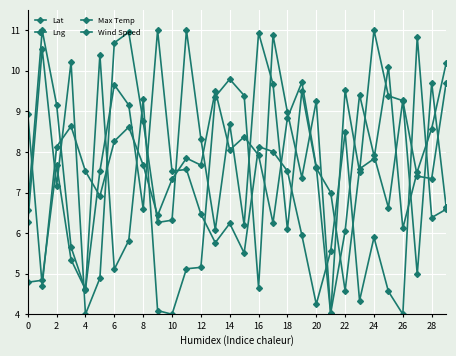

What is the value of the Lat point at the 12th from the left?

5.1